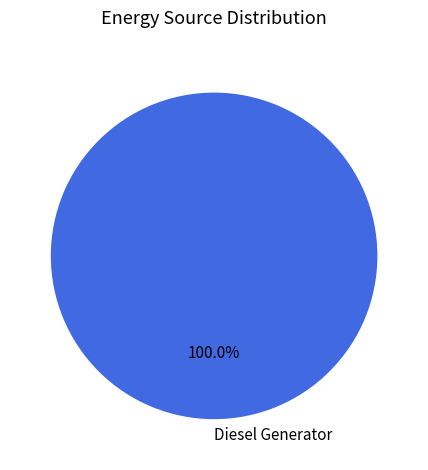

Is there a majority slice in this chart?

Yes